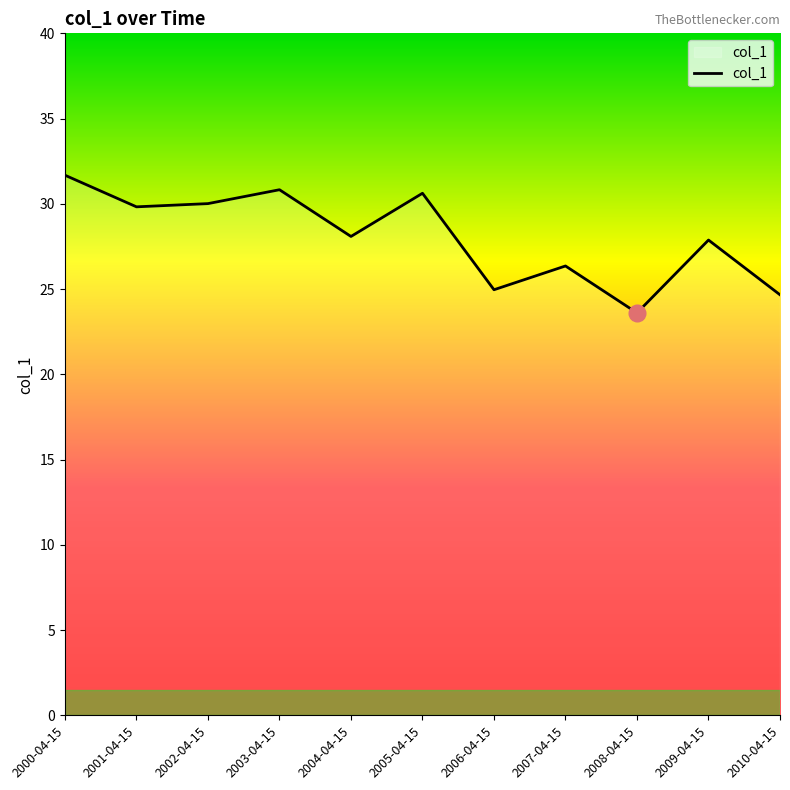

True or false: there are more than 2 points higher than both neighbors.

True